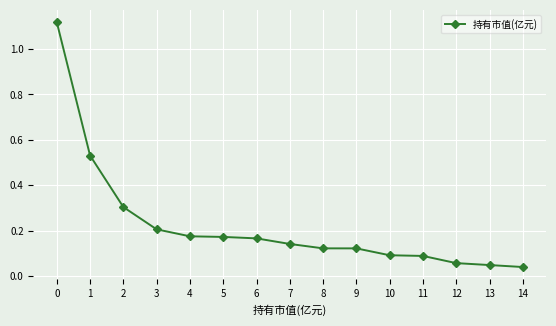

What is the sum of all values?

3.4